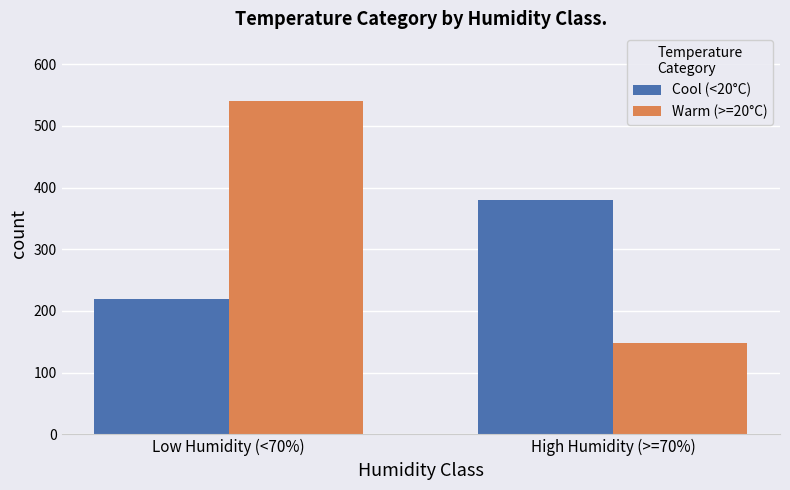

Count the Cool (<20°C) values in the range 219 to 380.

2